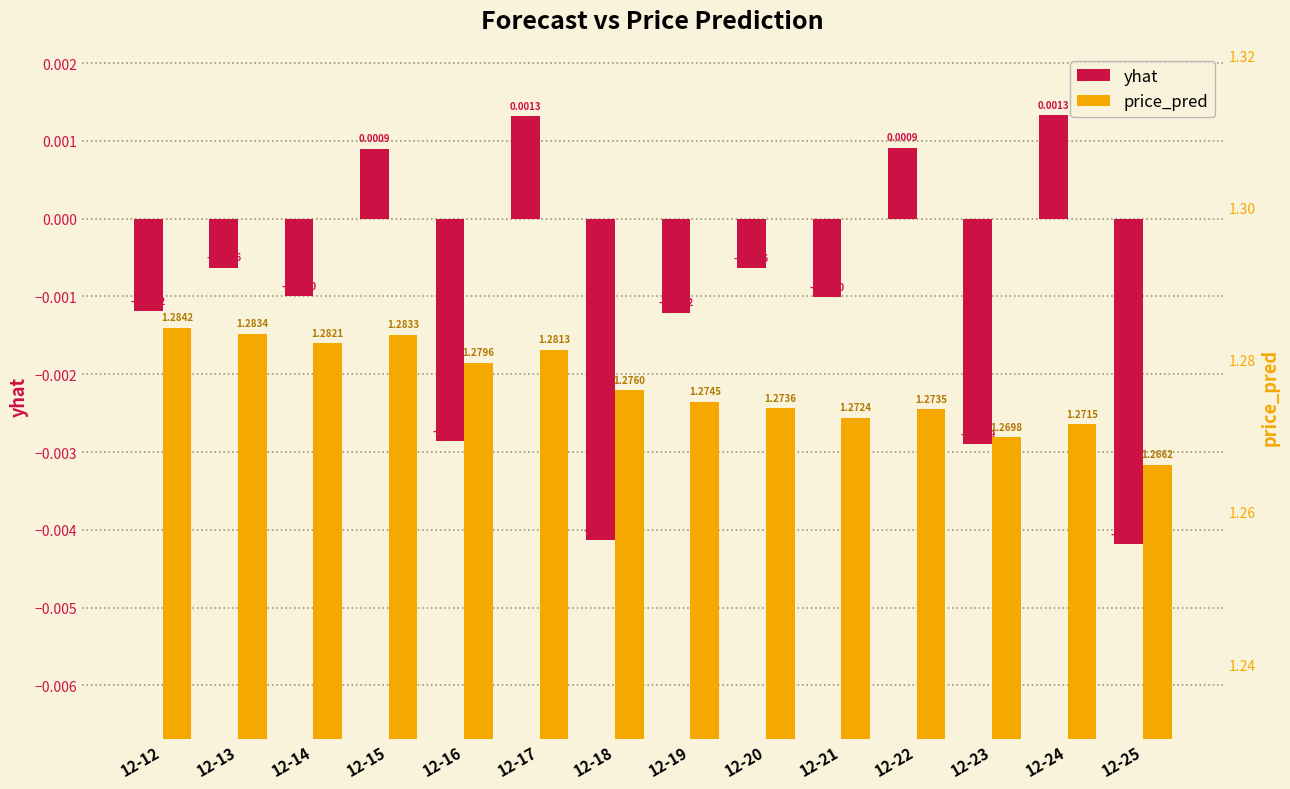

How many negative values does the yhat series have?

10